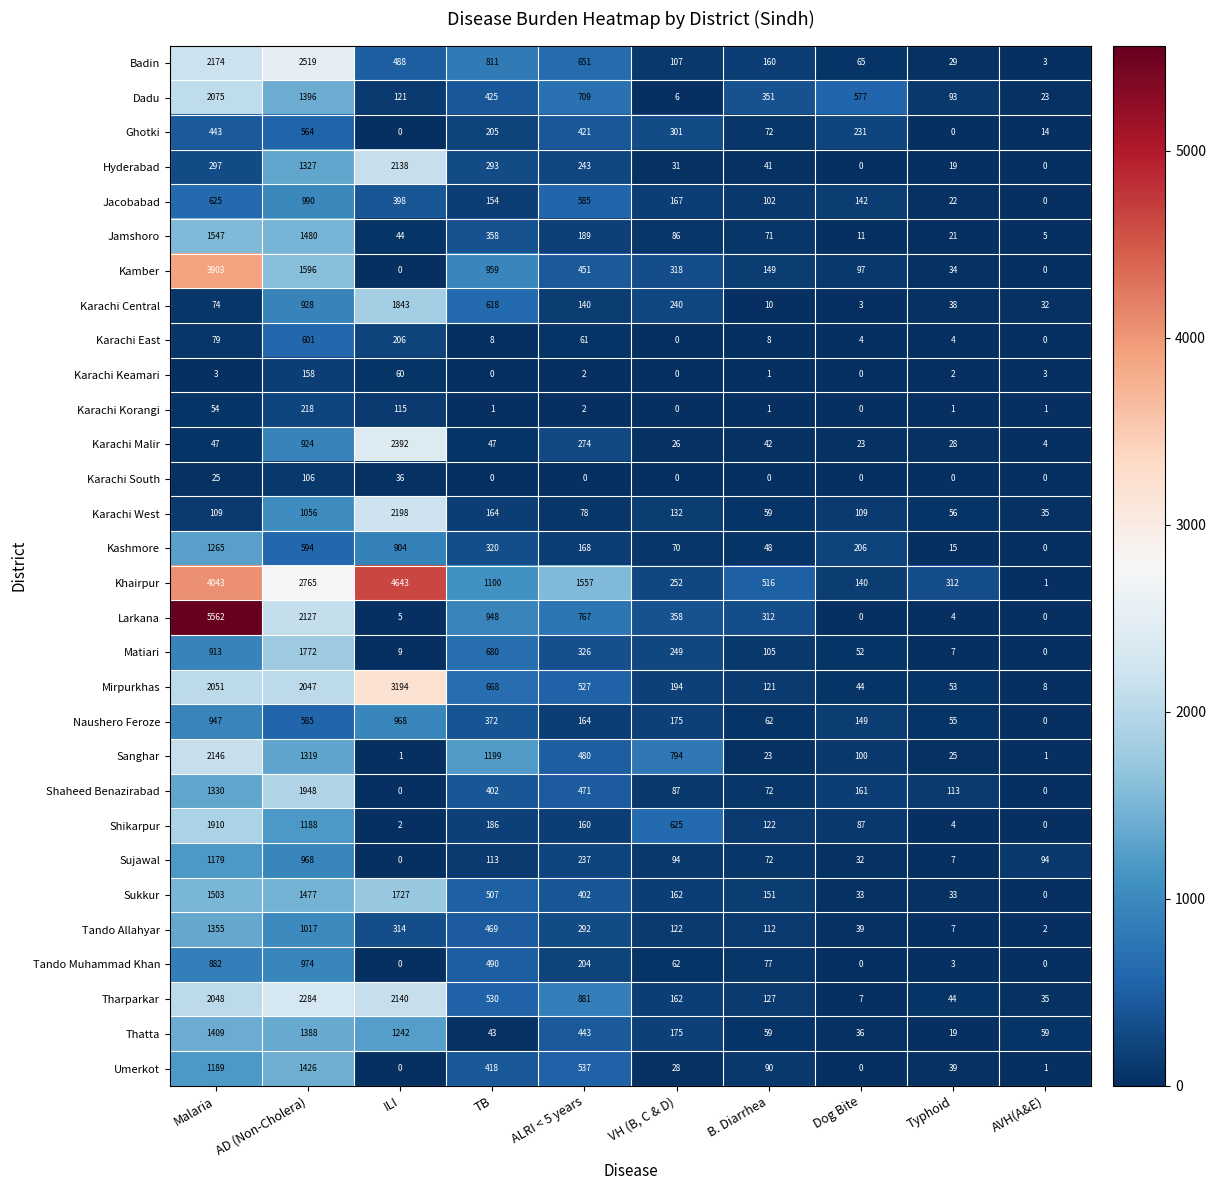

What is the difference between the Thatta values at Typhoid and TB?

24